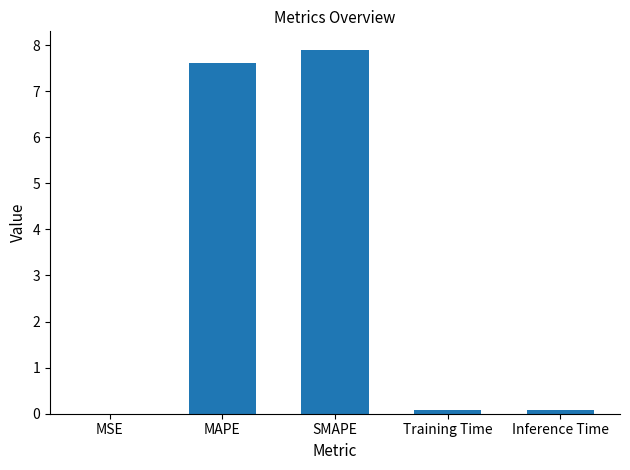

Between Training Time and MAPE, which is larger?

MAPE